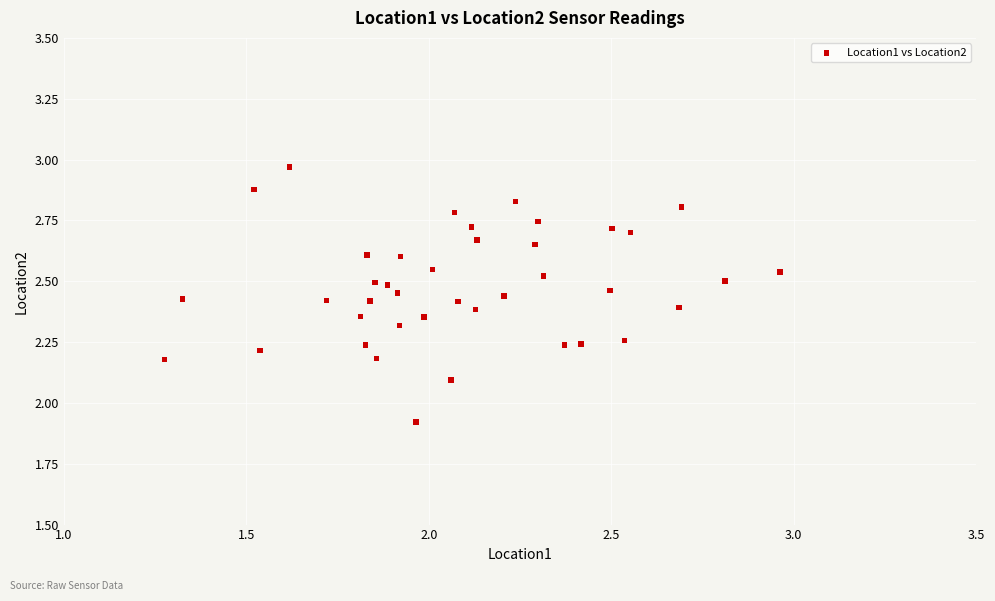

What is the range of Y values (max minus min)?

1.0